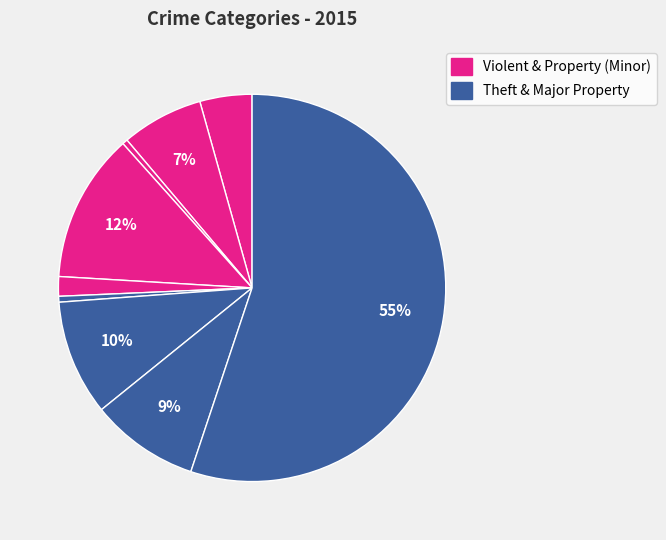

Rank the categories by value from highest to lowest.

Theft, Burglary, Motor Vehicle Theft, Robbery, Aggravated Battery, Aggravated Assault, Criminal Sexual Assault, Homicide, Arson